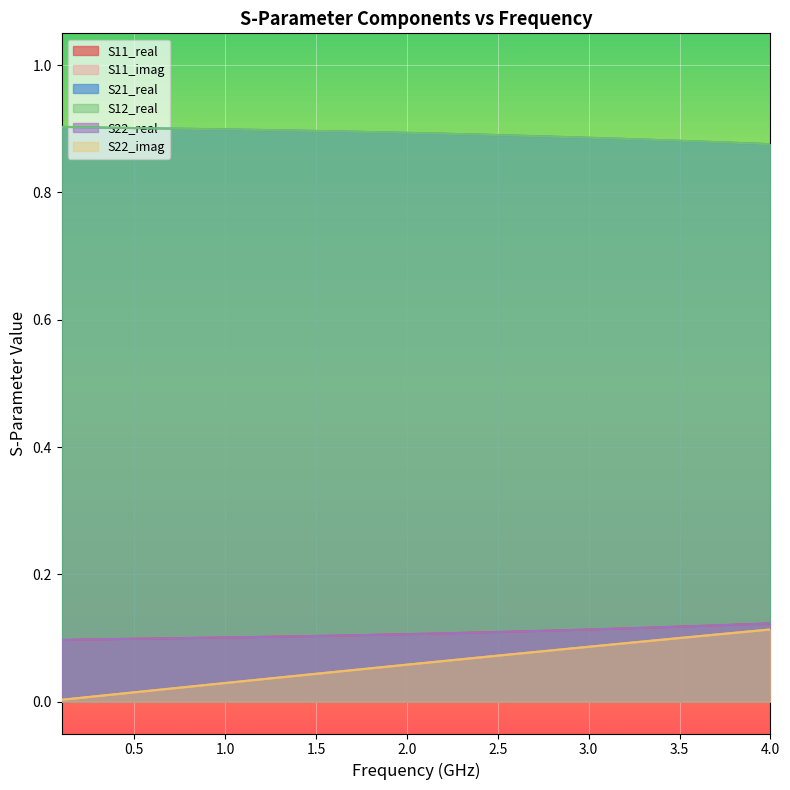

What is the average value of the S12_real series?

0.9